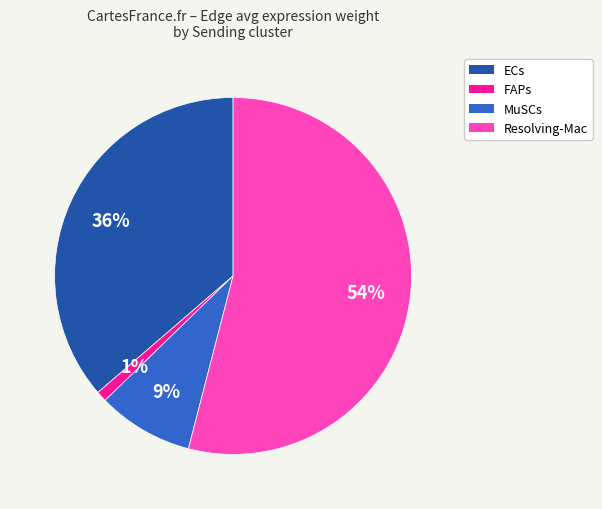

To the nearest percent, what is the combined percentage of MuSCs and ECs?

45%